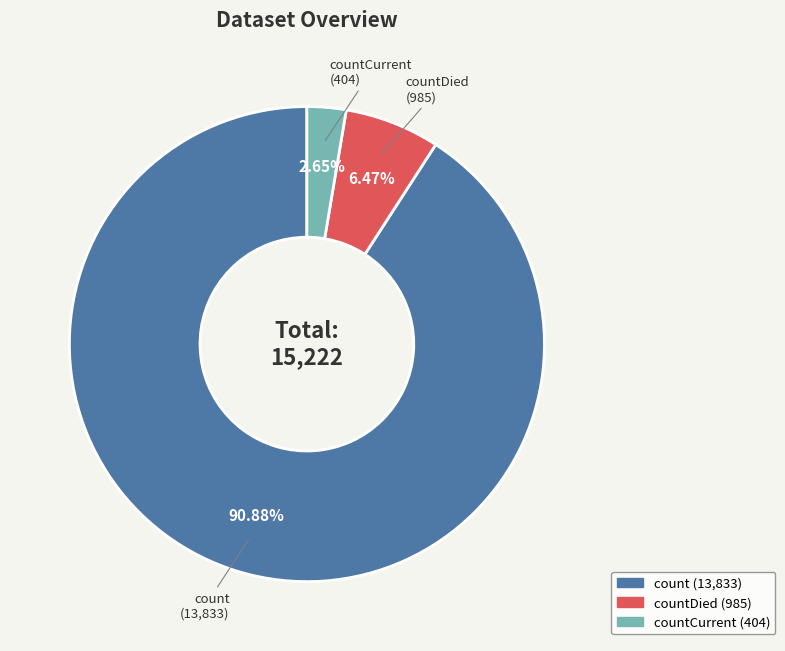

Which category accounts for the majority?

count